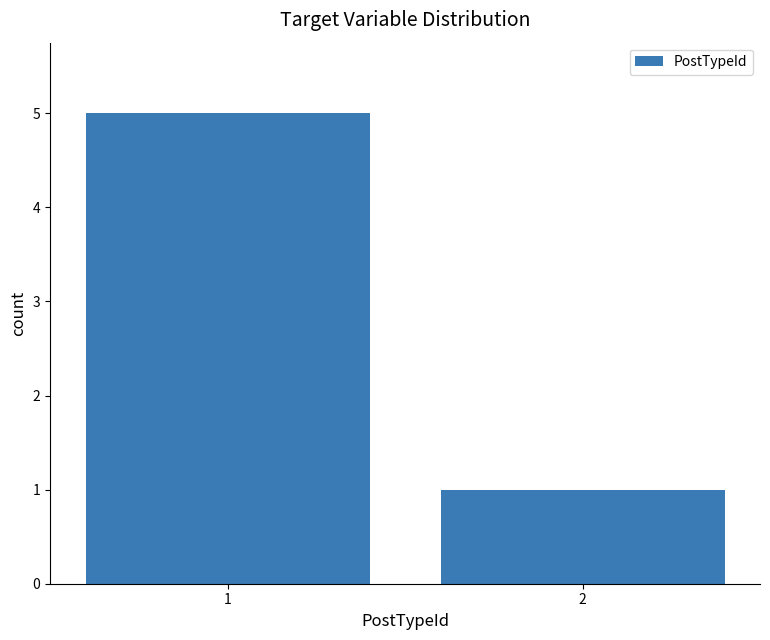

What is the value of the 2nd bar from the left?

1